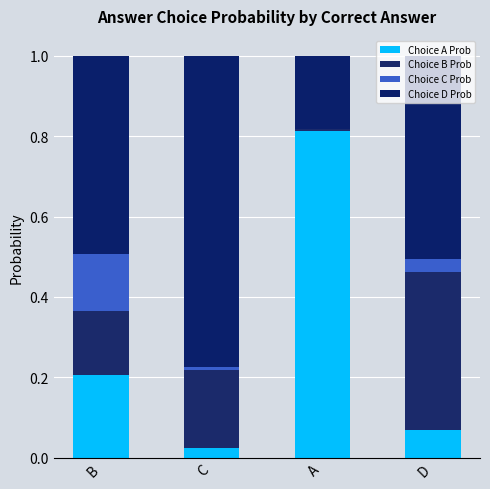

The Choice B Prob series shows 0.3 at B. True or false?

False